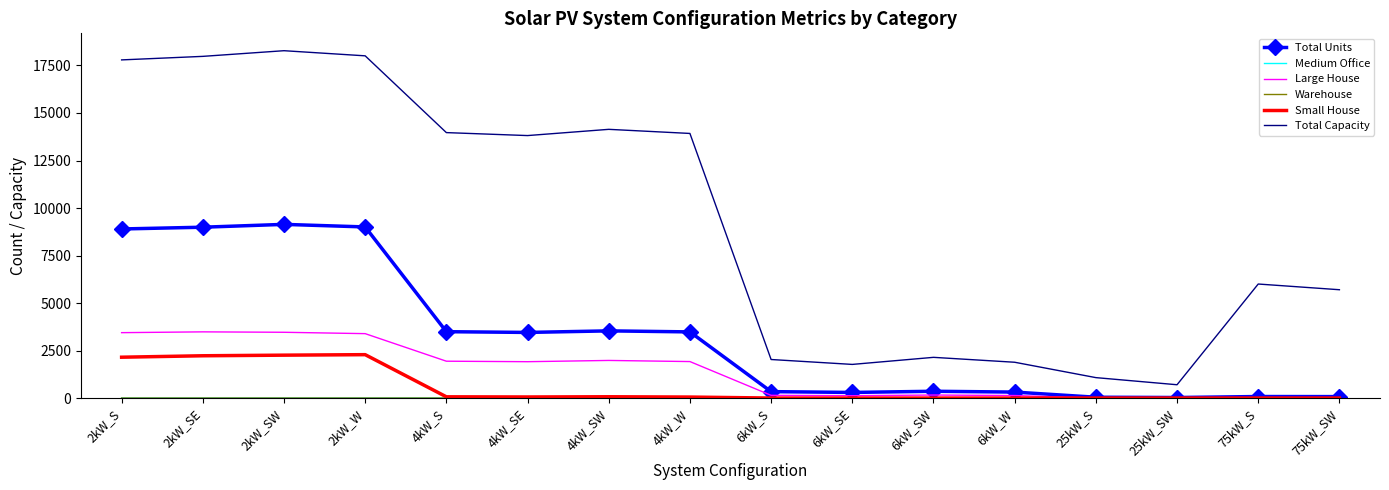

Where is Total Capacity nearest to the value 9489?

75kW_S